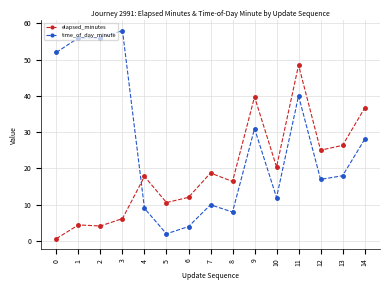

How many intersections are there between elapsed_minutes and time_of_day_minute?

1